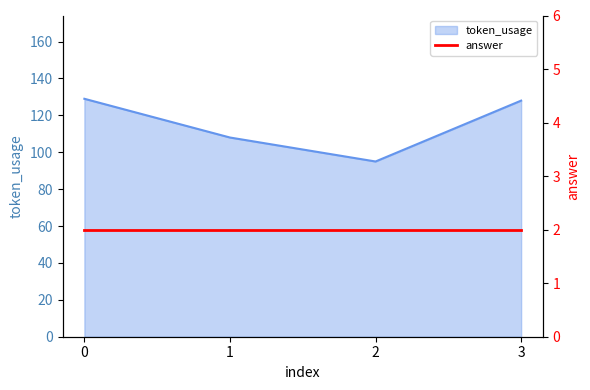

True or false: the data has more than 0 interior local peaks.

False